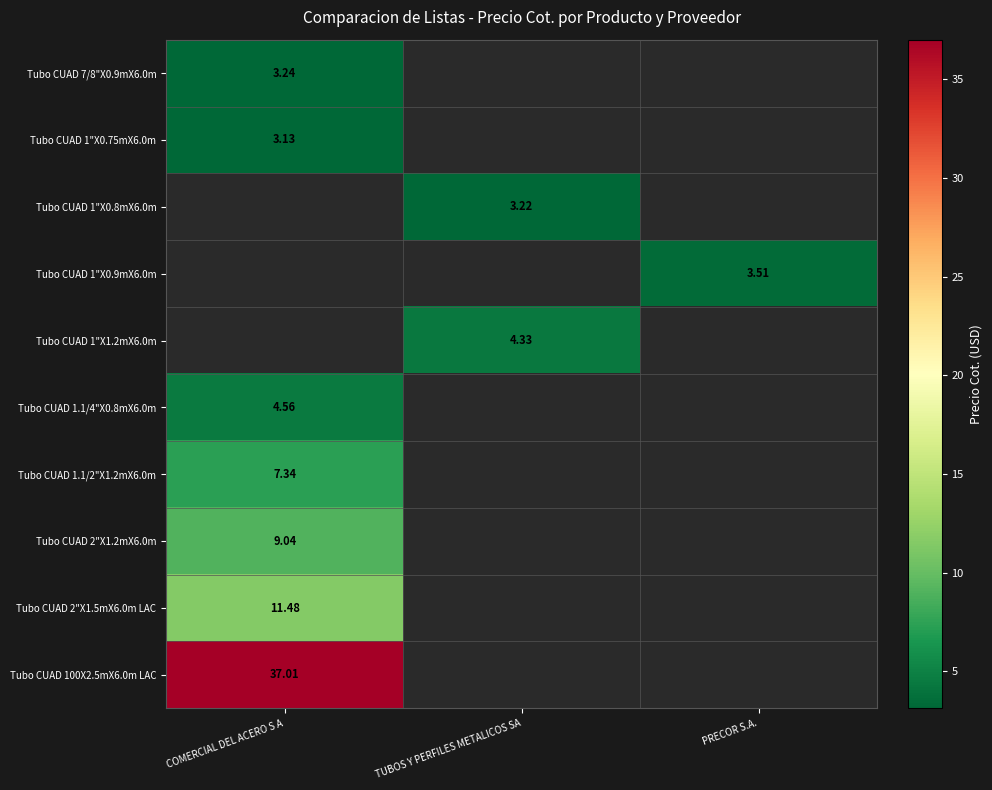

What is the maximum value shown in the chart?

37.0